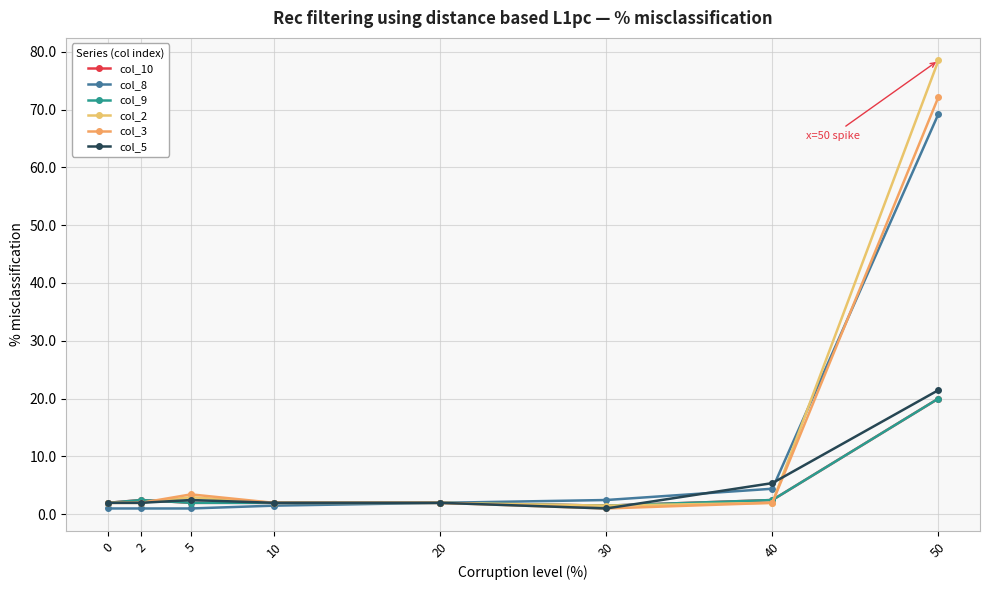

Between 5 and 2, which is larger?

2